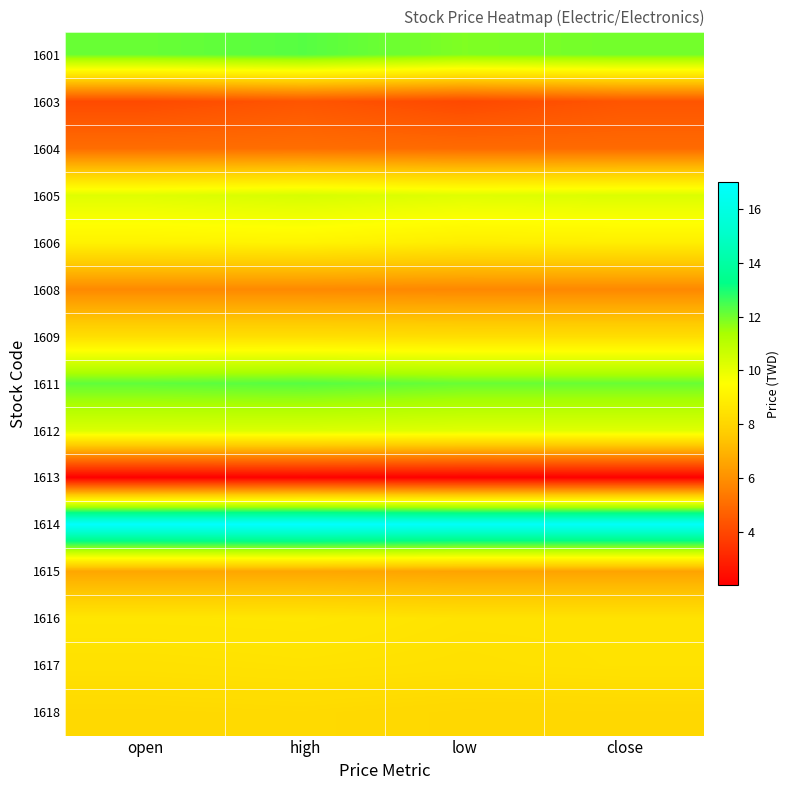

What is the difference between the highest and lowest values at low?

14.7